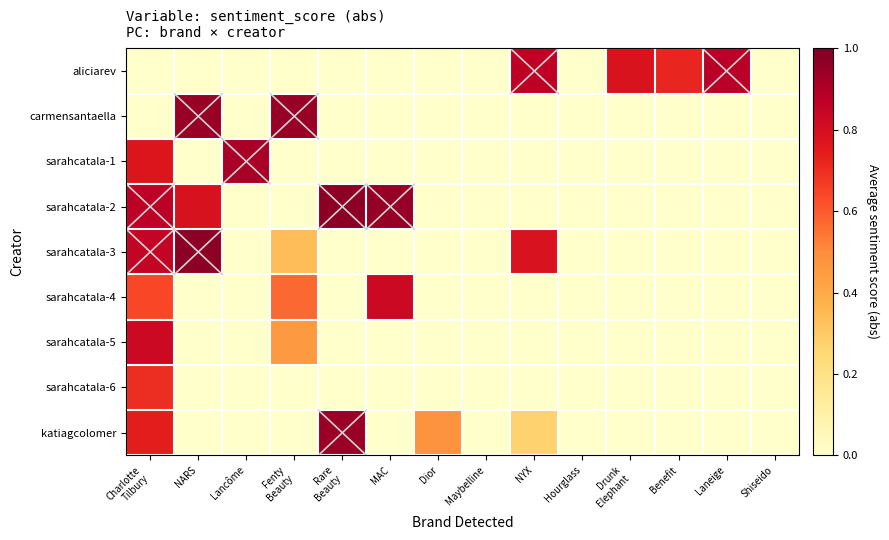

What is the difference between the highest and lowest values at Fenty
Beauty?

0.9